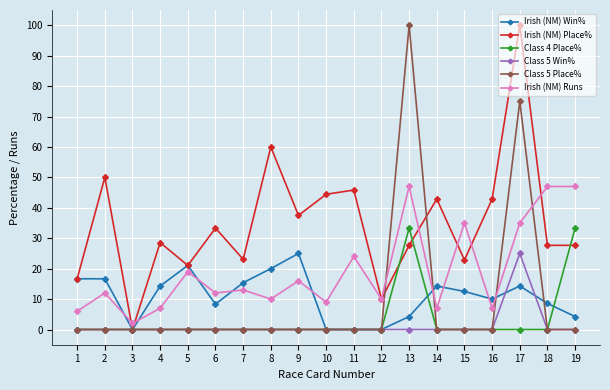

What is the difference between the maximum and second lowest values in the Irish (NM) Place% series?

90.0